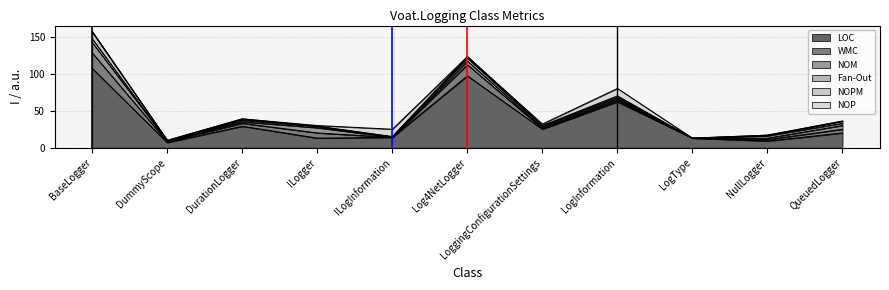

Where is the first local minimum for LOC?

DummyScope